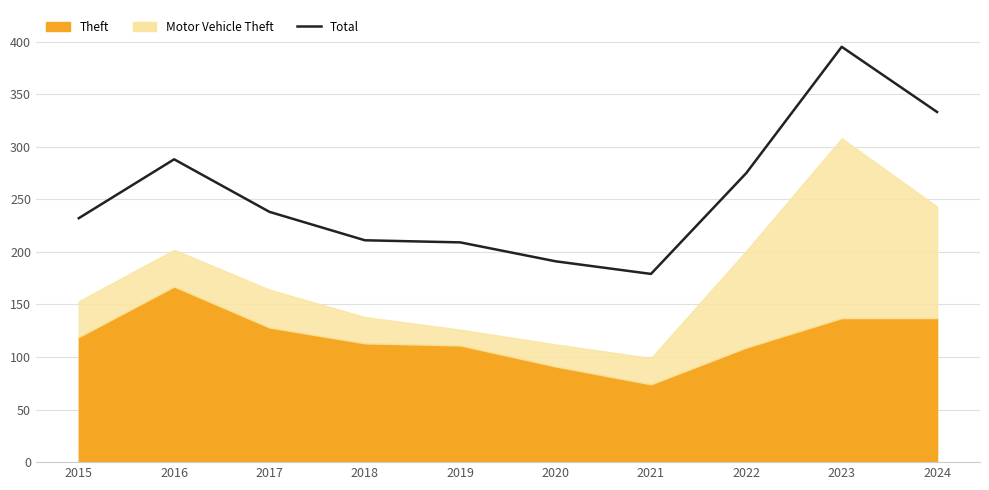

True or false: the data has more than 1 interior local peaks.

True